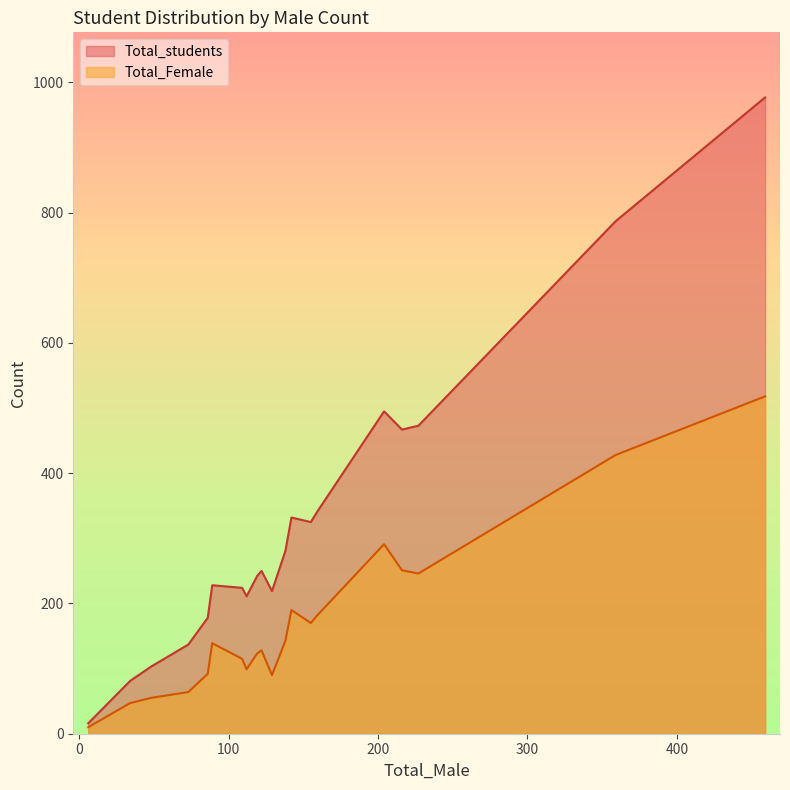

Is it true that Total_students equals 97 at Ha-XII?

False